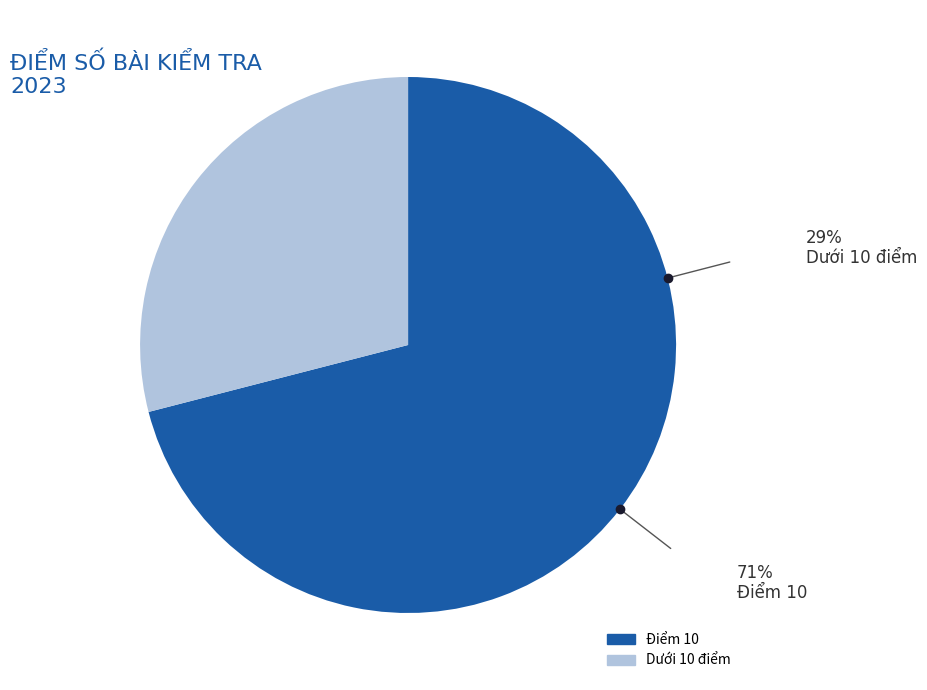

Is there any slice that represents more than half of the pie?

Yes